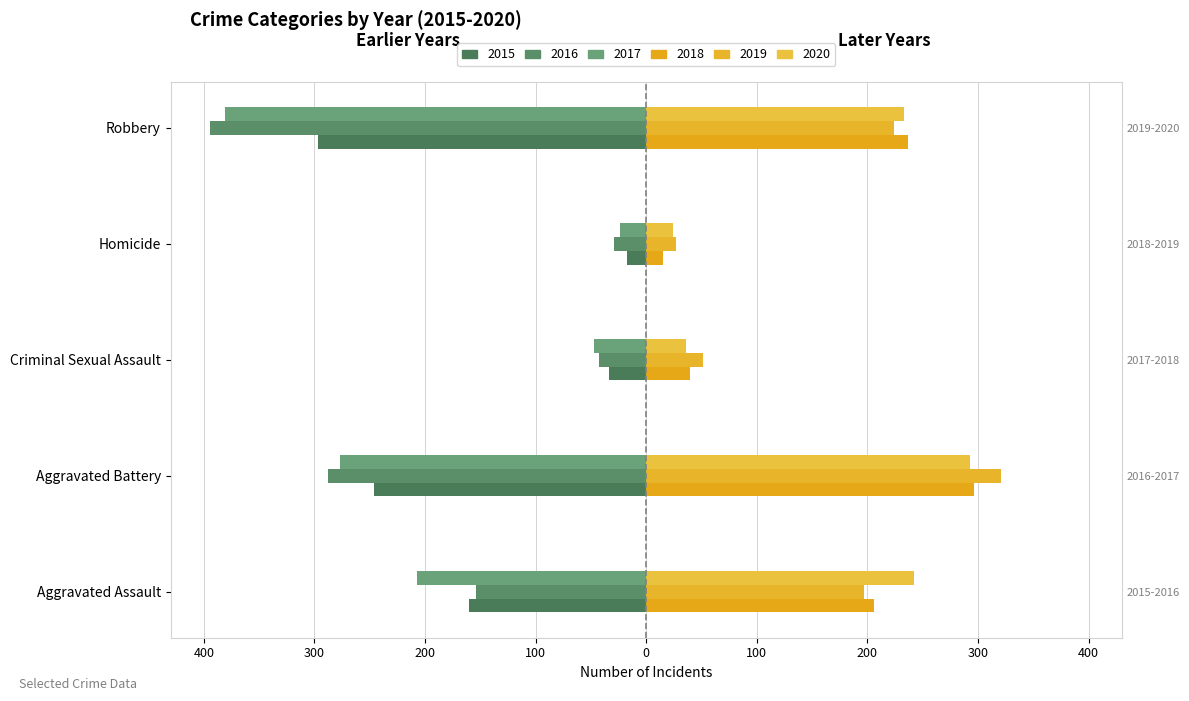

Reading left to right, extract all data points from this chart.

2015: Aggravated Assault=-160	Aggravated Battery=-246	Criminal Sexual Assault=-34	Homicide=-17	Robbery=-297
2016: Aggravated Assault=-154	Aggravated Battery=-288	Criminal Sexual Assault=-43	Homicide=-29	Robbery=-394
2017: Aggravated Assault=-207	Aggravated Battery=-277	Criminal Sexual Assault=-47	Homicide=-24	Robbery=-381
2018: Aggravated Assault=206	Aggravated Battery=296	Criminal Sexual Assault=40	Homicide=15	Robbery=237
2019: Aggravated Assault=197	Aggravated Battery=321	Criminal Sexual Assault=51	Homicide=27	Robbery=224
2020: Aggravated Assault=242	Aggravated Battery=293	Criminal Sexual Assault=36	Homicide=24	Robbery=233